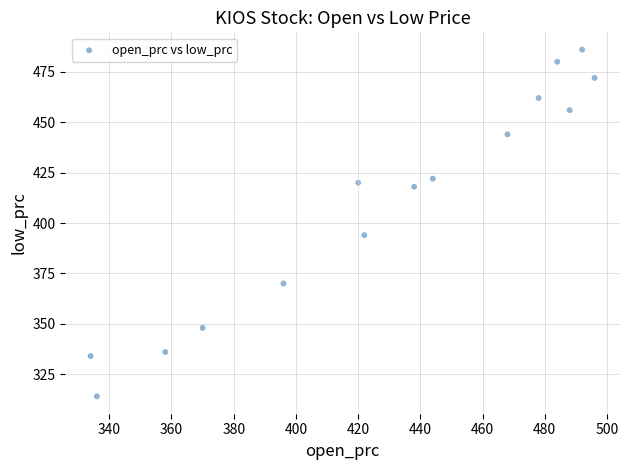

What is the range of Y values (max minus min)?

172